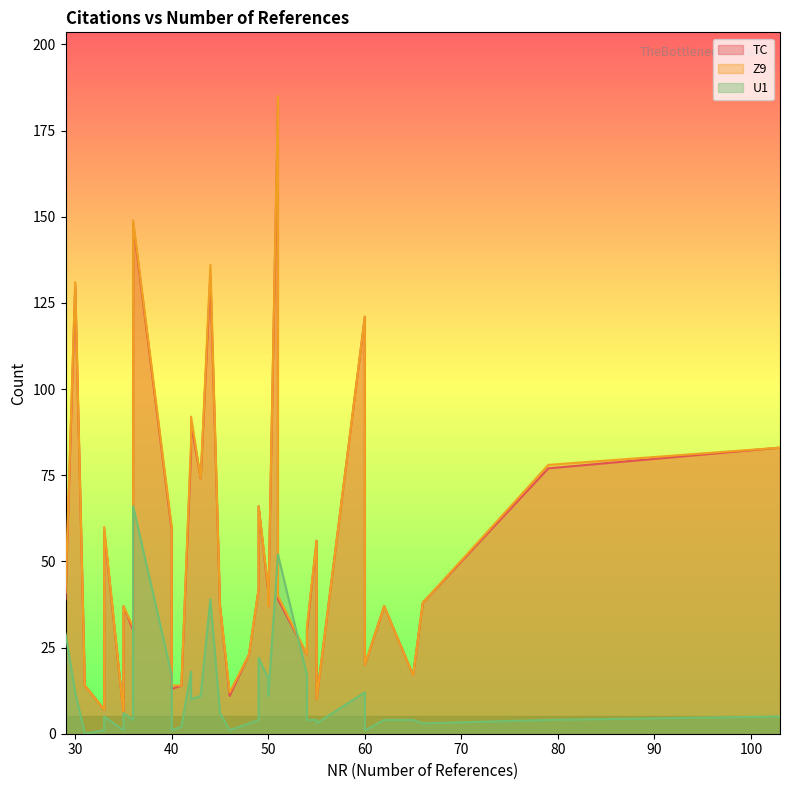

How many interior local peaks does the U1 series have?

11